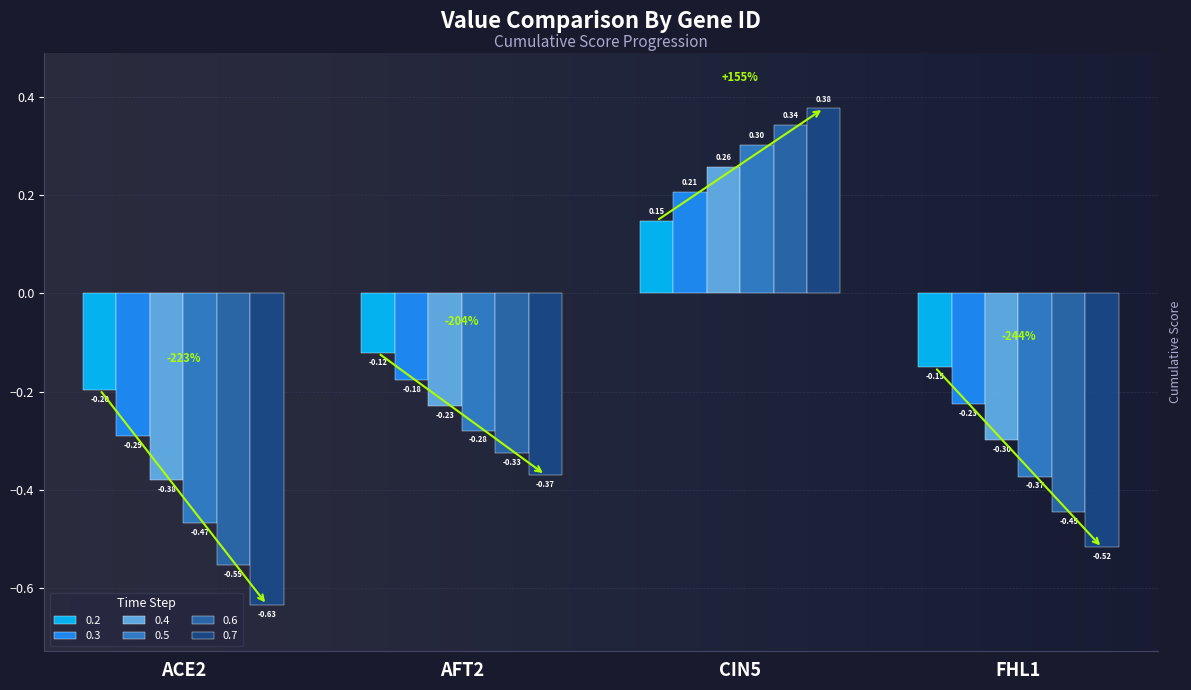

Are the bars horizontal?

No